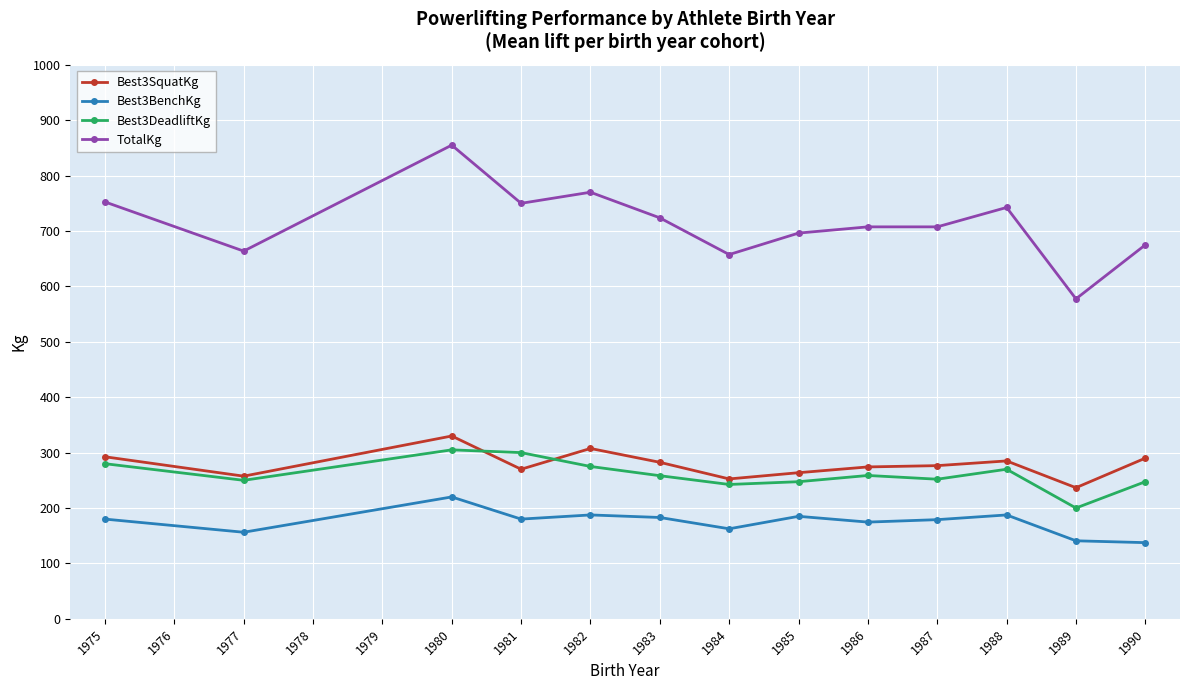

What is the average value of the Best3BenchKg series?

174.9